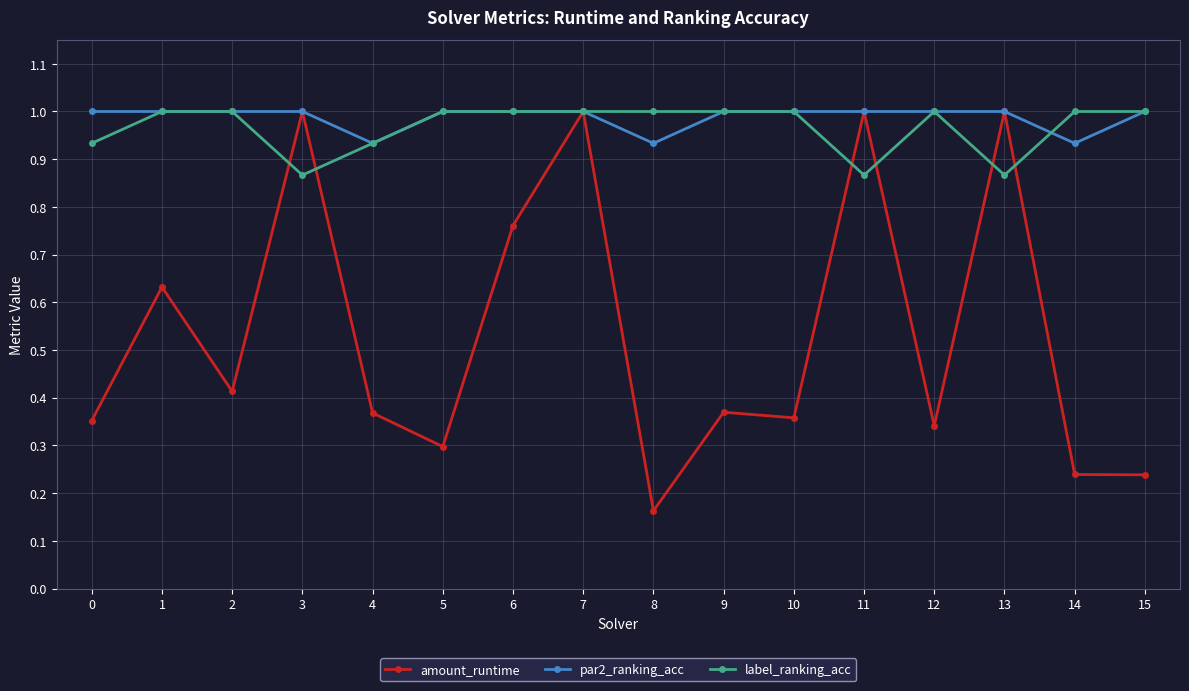

At which category is the sum across all series the highest?

7